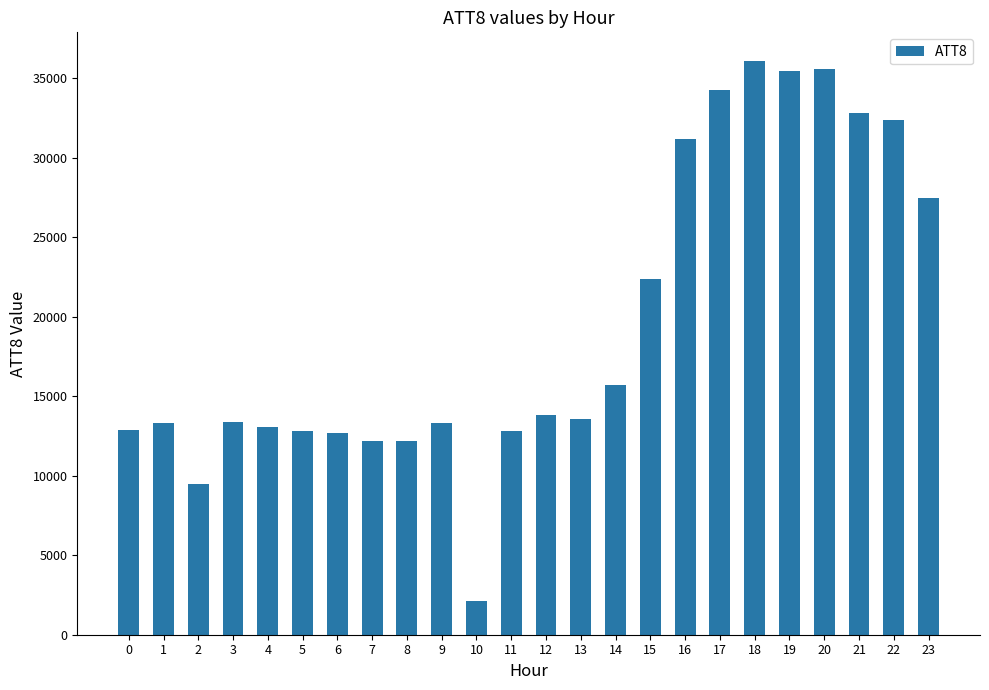

What is the difference between the second highest and minimum values?

33500